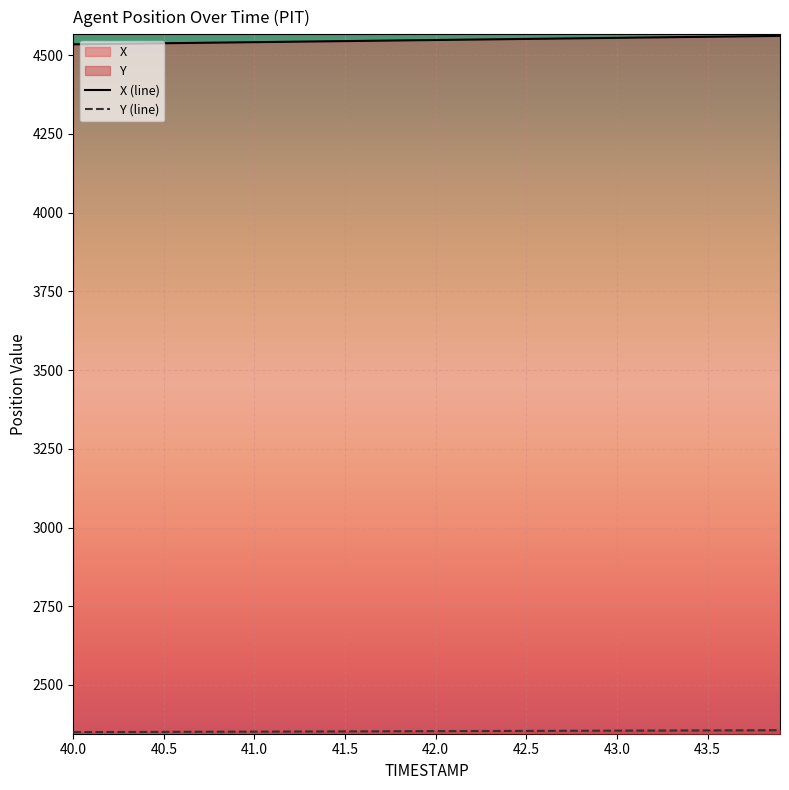

At which category is the sum across all series the highest?

43.9